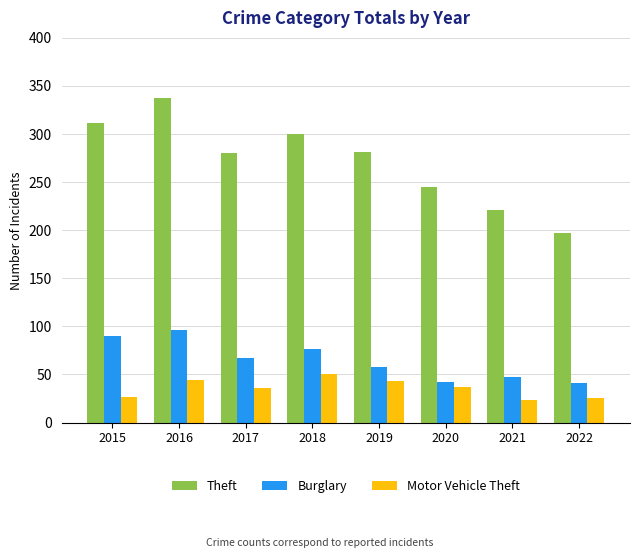

How many values in the Motor Vehicle Theft series are below 37?

4